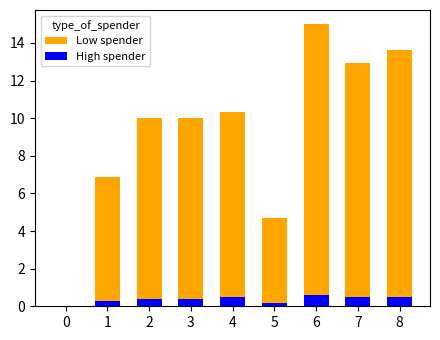

Which category has the highest value across all series?

6